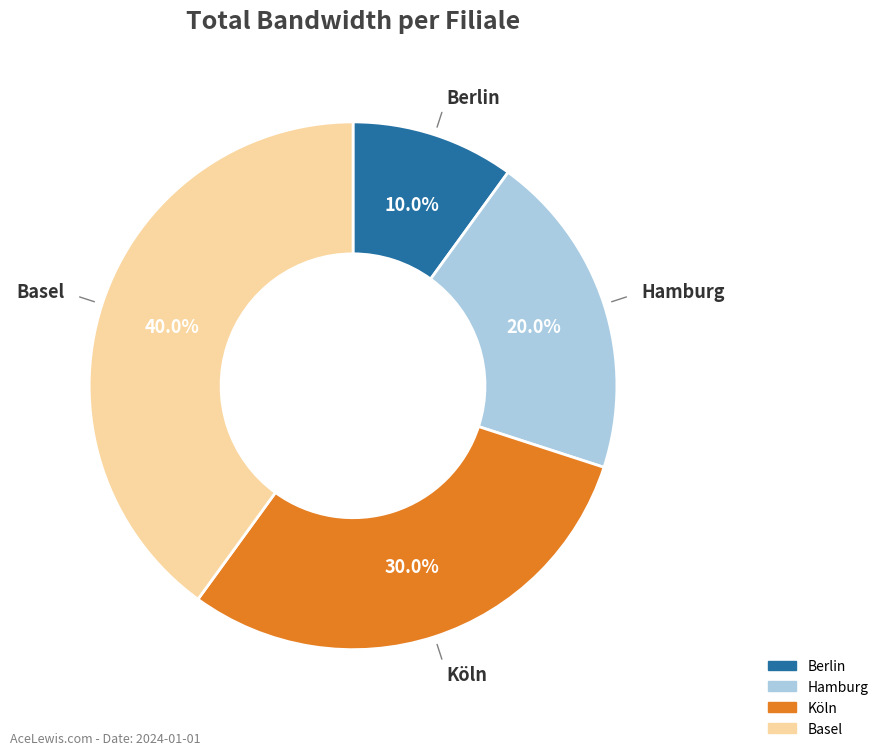

What percentage is NOT represented by Hamburg?

80.0%